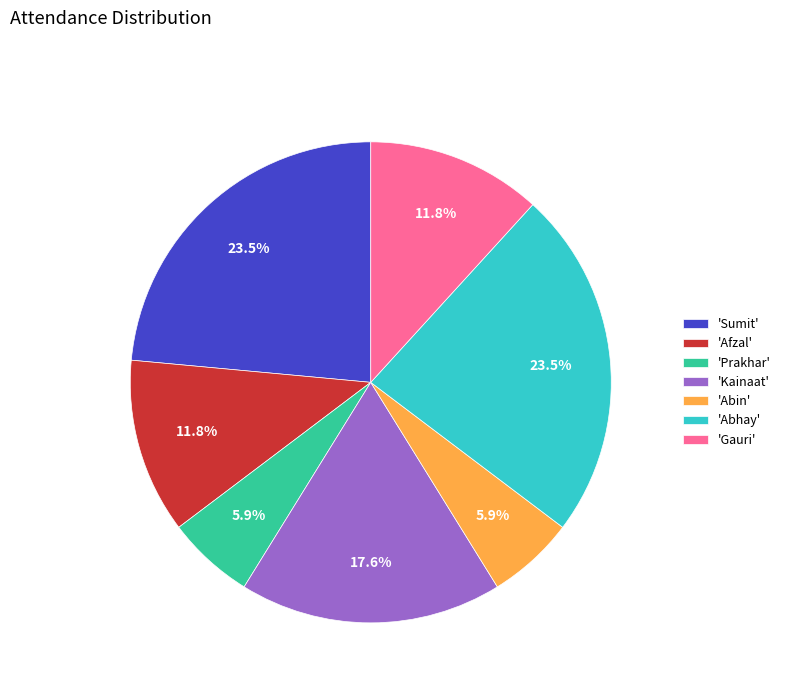

How much of the chart is everything except 'Abin'?

94.1%